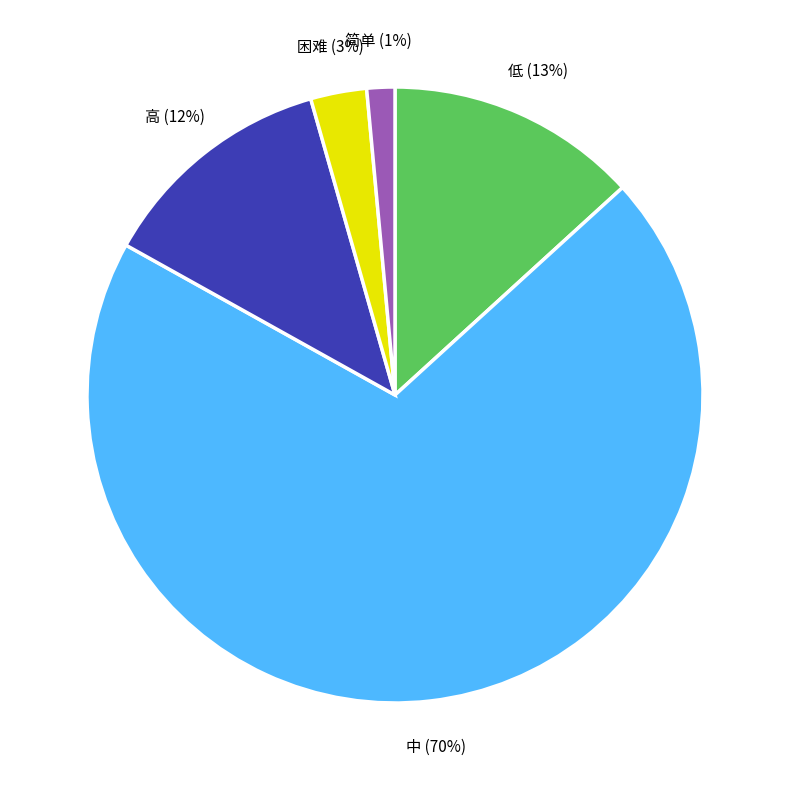

What is the largest slice in the pie chart?

中